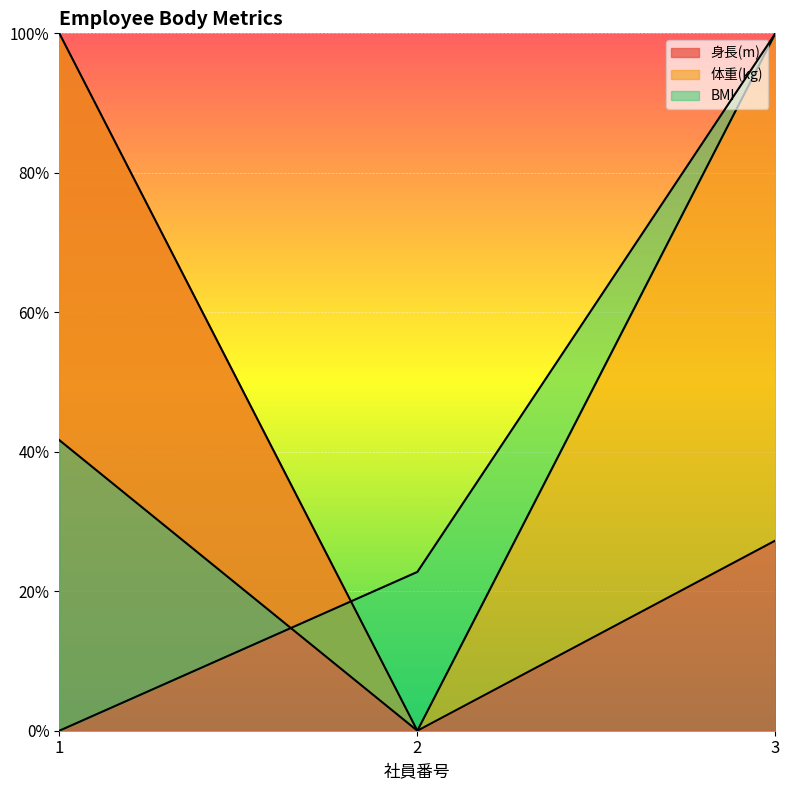

What is the difference between the 身長(m) values at 1 and 2?

100.0